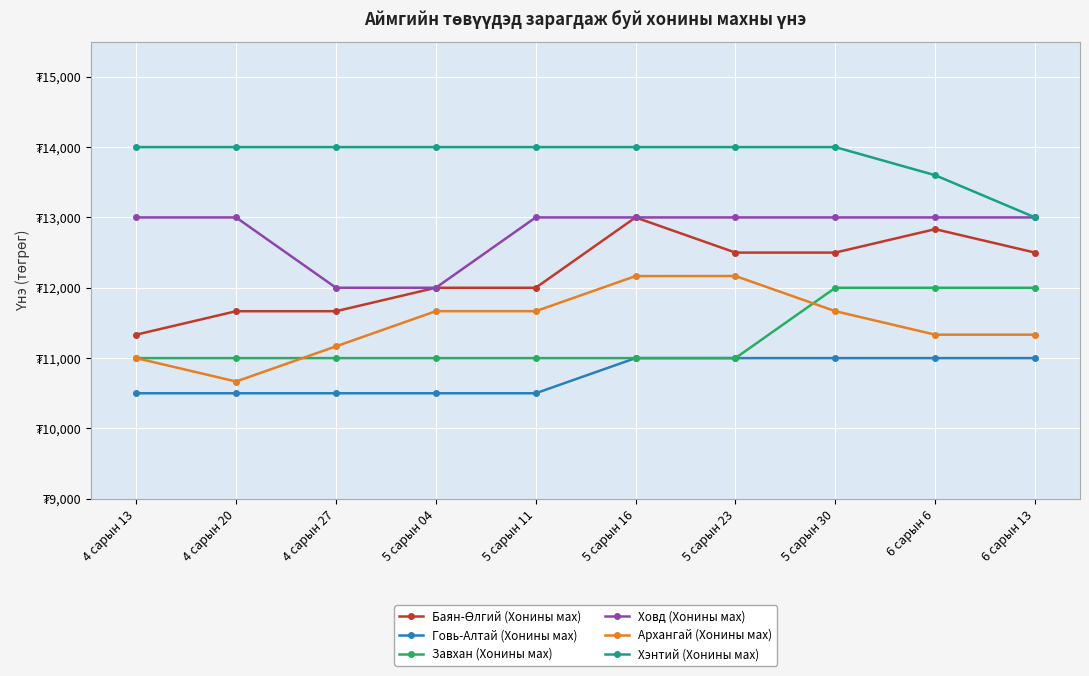

True or false: Ховд (Хонины мах) has more than 0 interior local peaks.

False